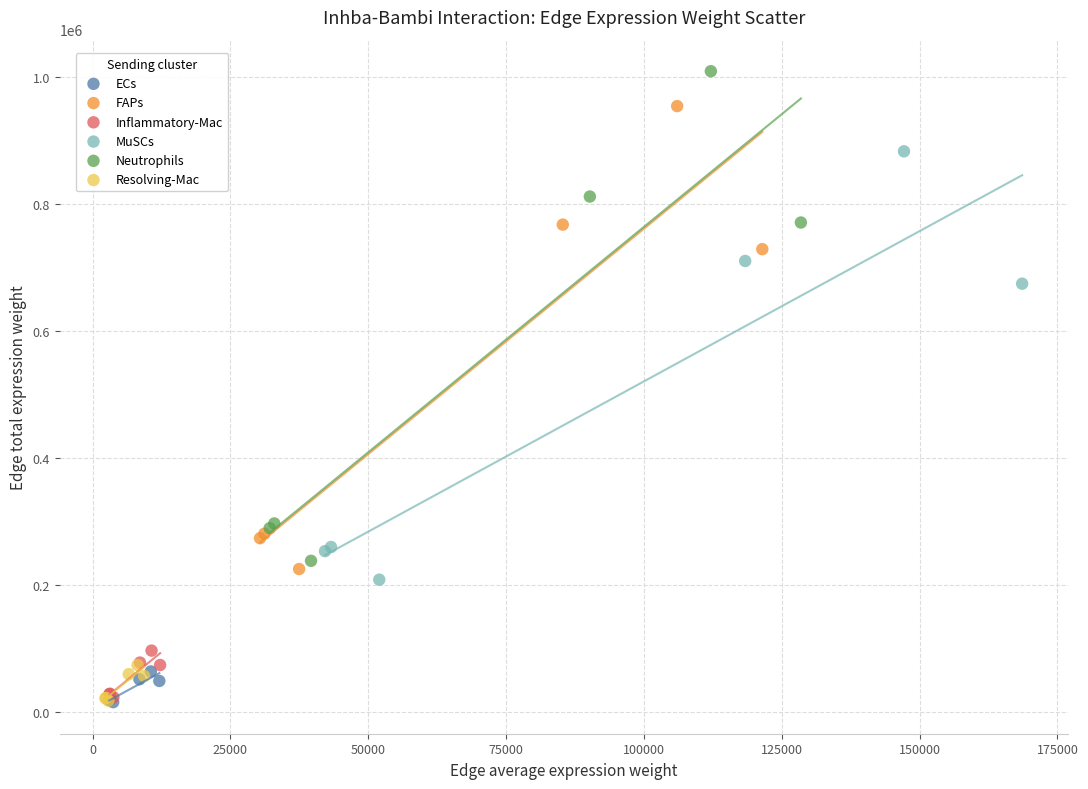

Which series contains the highest Y value?

Neutrophils